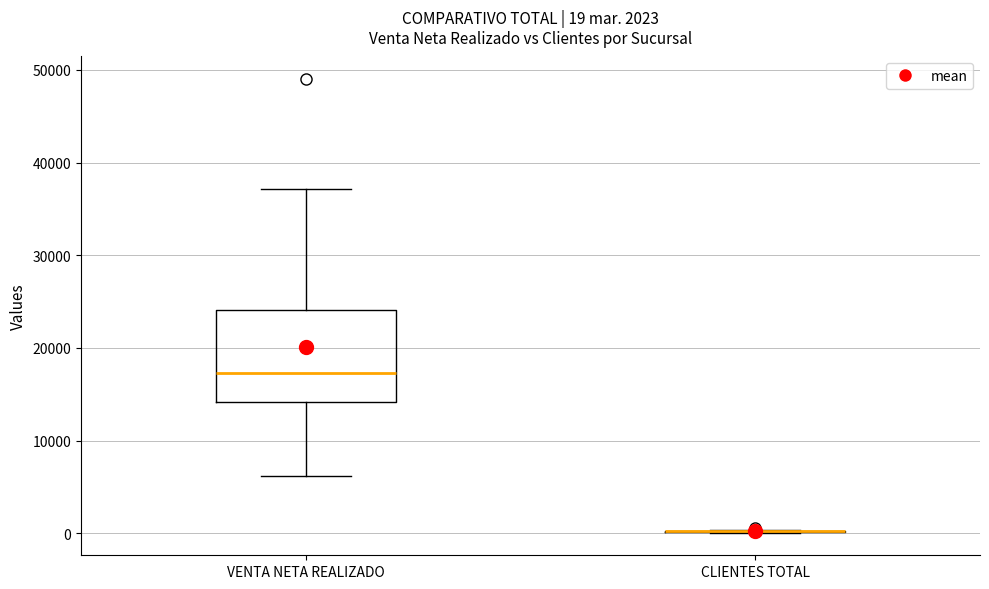

Comparing the boxes themselves (not the whiskers), which one is the tallest?

VENTA NETA REALIZADO